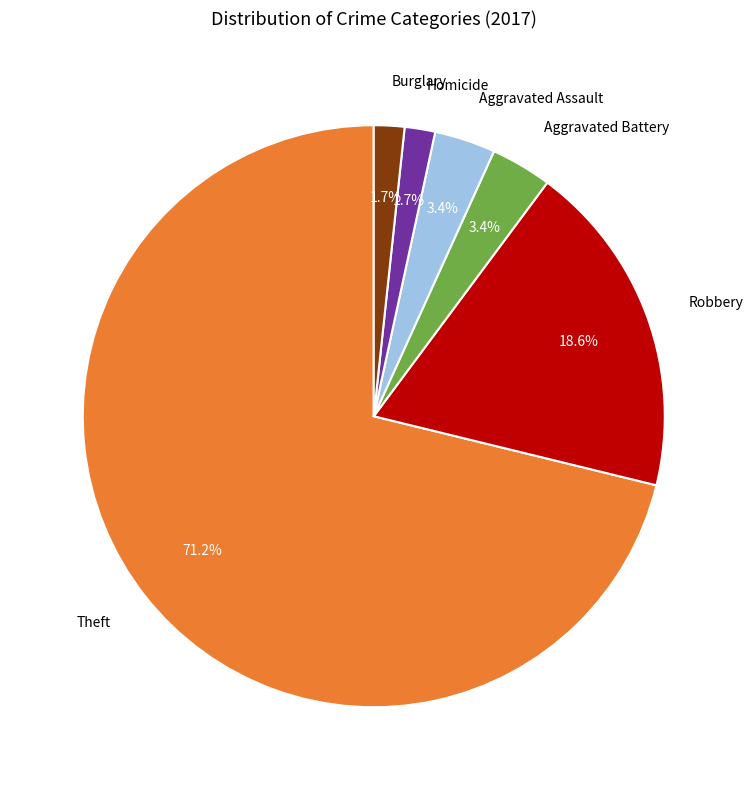

Is there any slice that represents more than half of the pie?

Yes